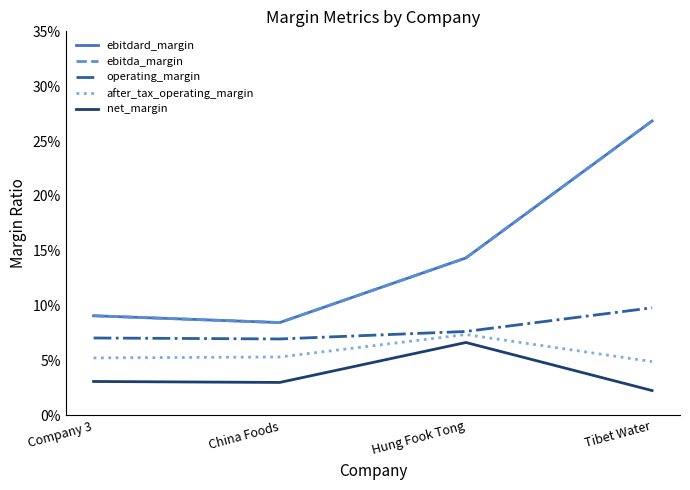

What is the value of the operating_margin point at the 4th from the left?

0.1